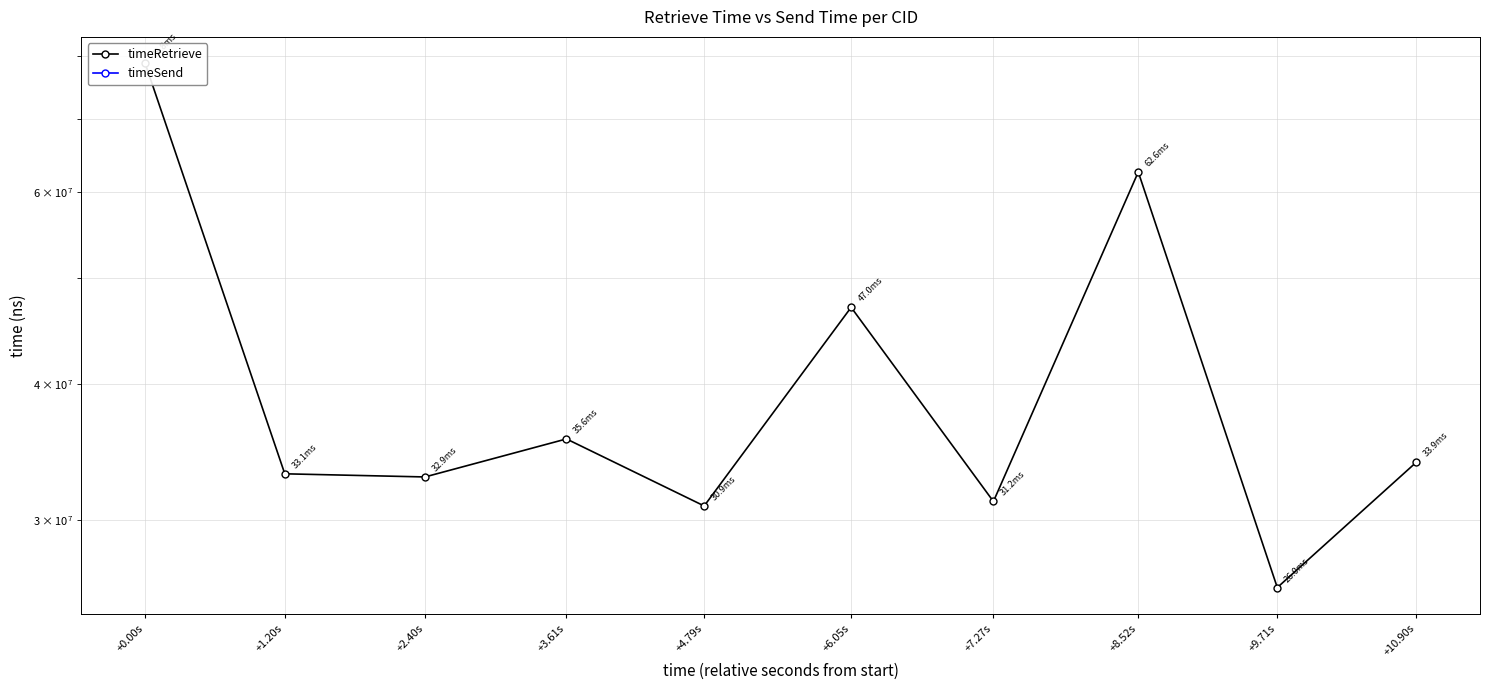

Reading left to right, transcribe all the data shown in this chart.

timeRetrieve: 78828011	33086671	32867583	35617862	30912508	47041668	31207812	62617892	26015652	33914421
timeSend: 0	0	0	0	0	0	0	0	0	0